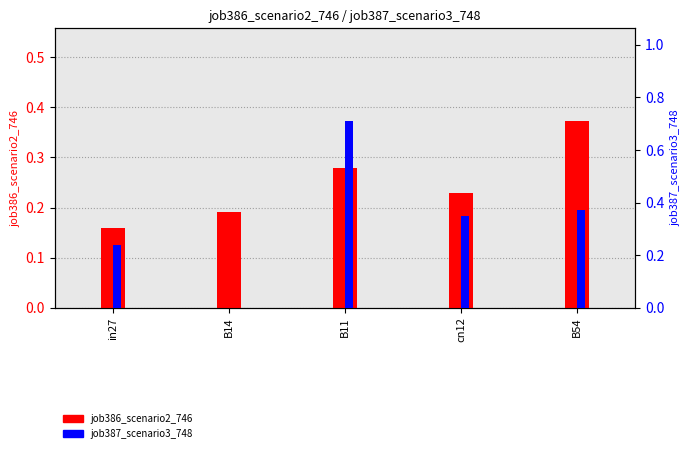

Reading left to right, list all the values displayed in this chart.

job386_scenario2_746: 0.2	0.2	0.3	0.2	0.4
job387_scenario3_748: 0.2	0.0	0.7	0.3	0.4